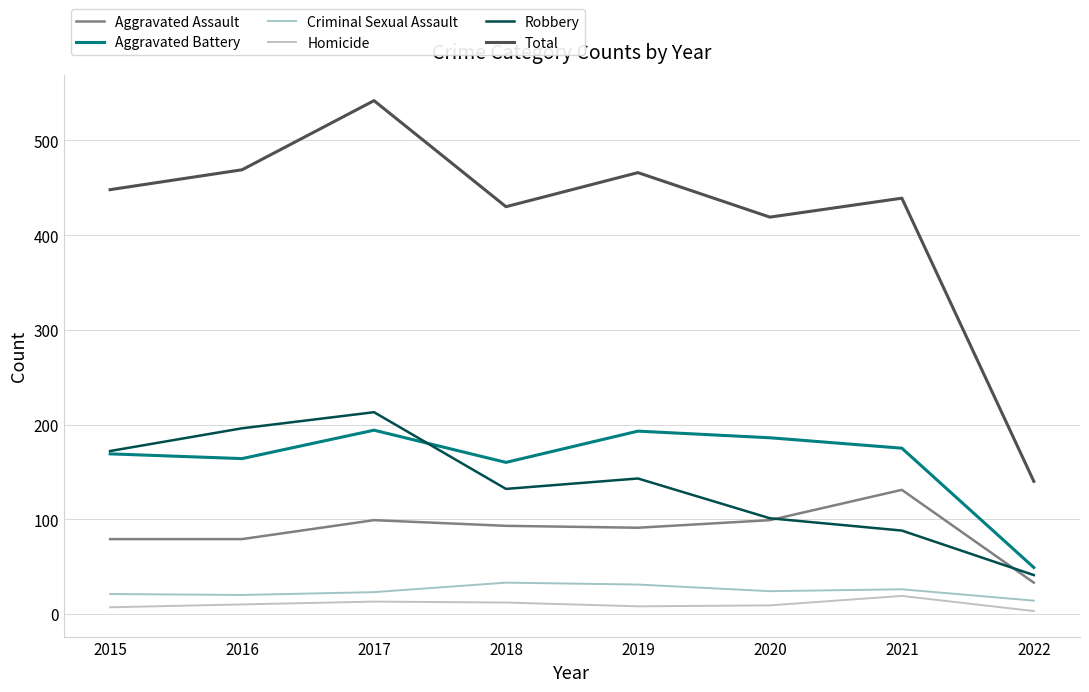

Read the Aggravated Battery value at 2021.

175